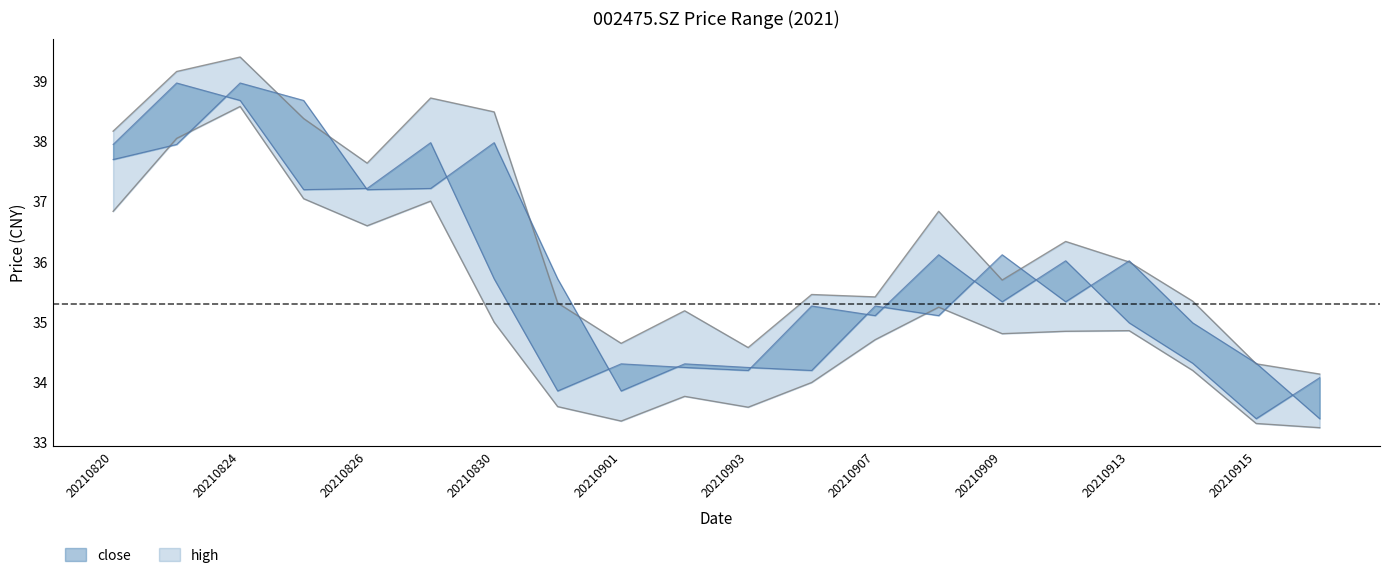

At which label does pre_close reach its peak?

20210824